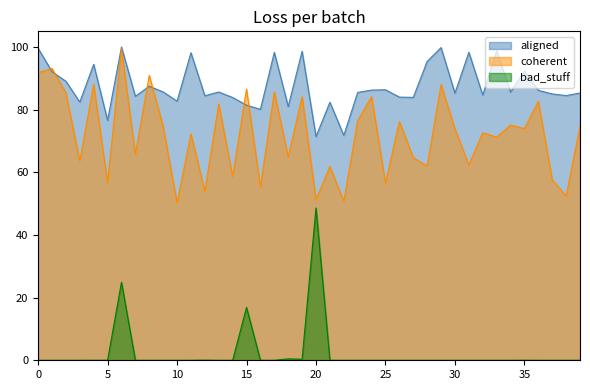

How many data points in coherent are above 73?

20